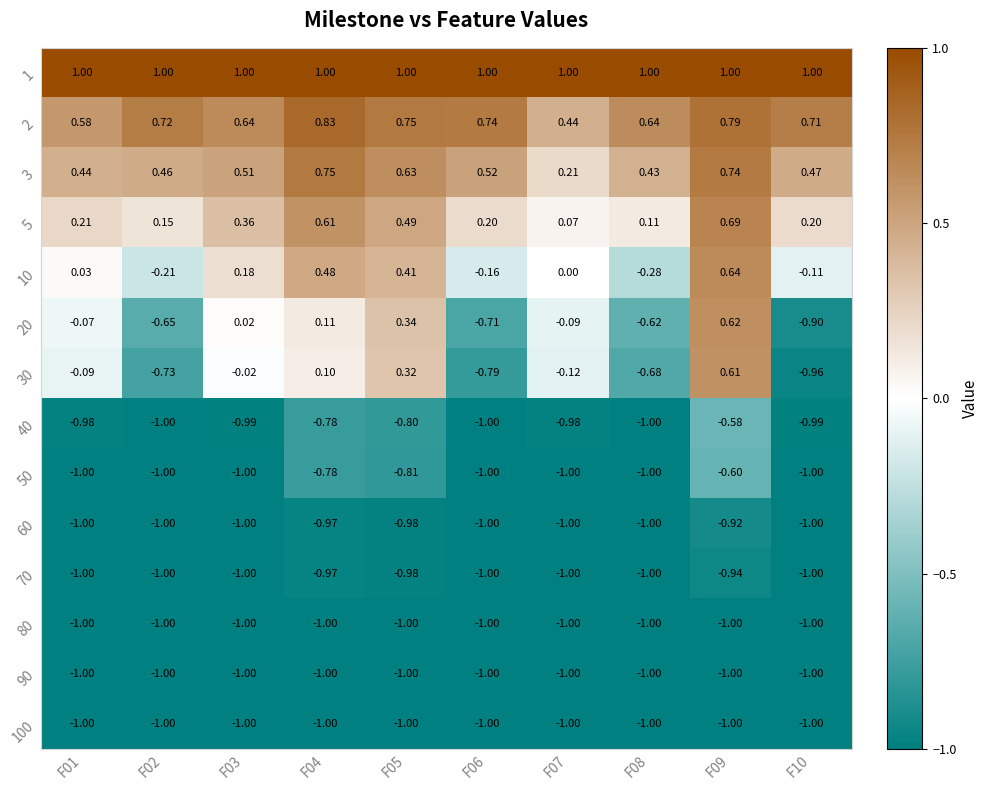

Is the value of 10 at F01 greater than the value of 5 at F04?

No